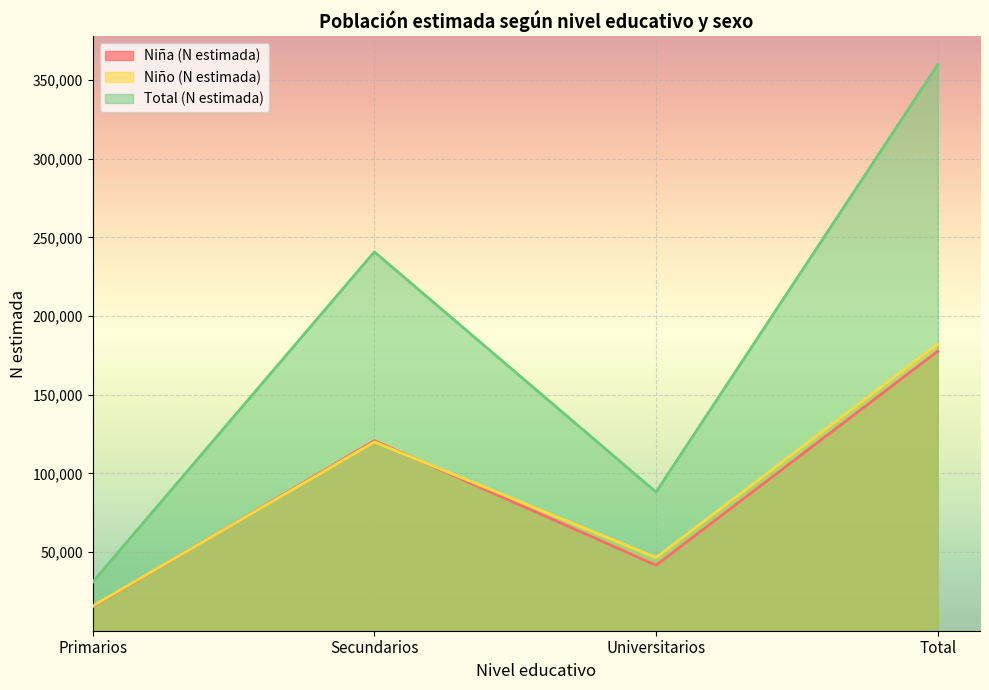

At how many categories does at least one series exceed 30821?

4